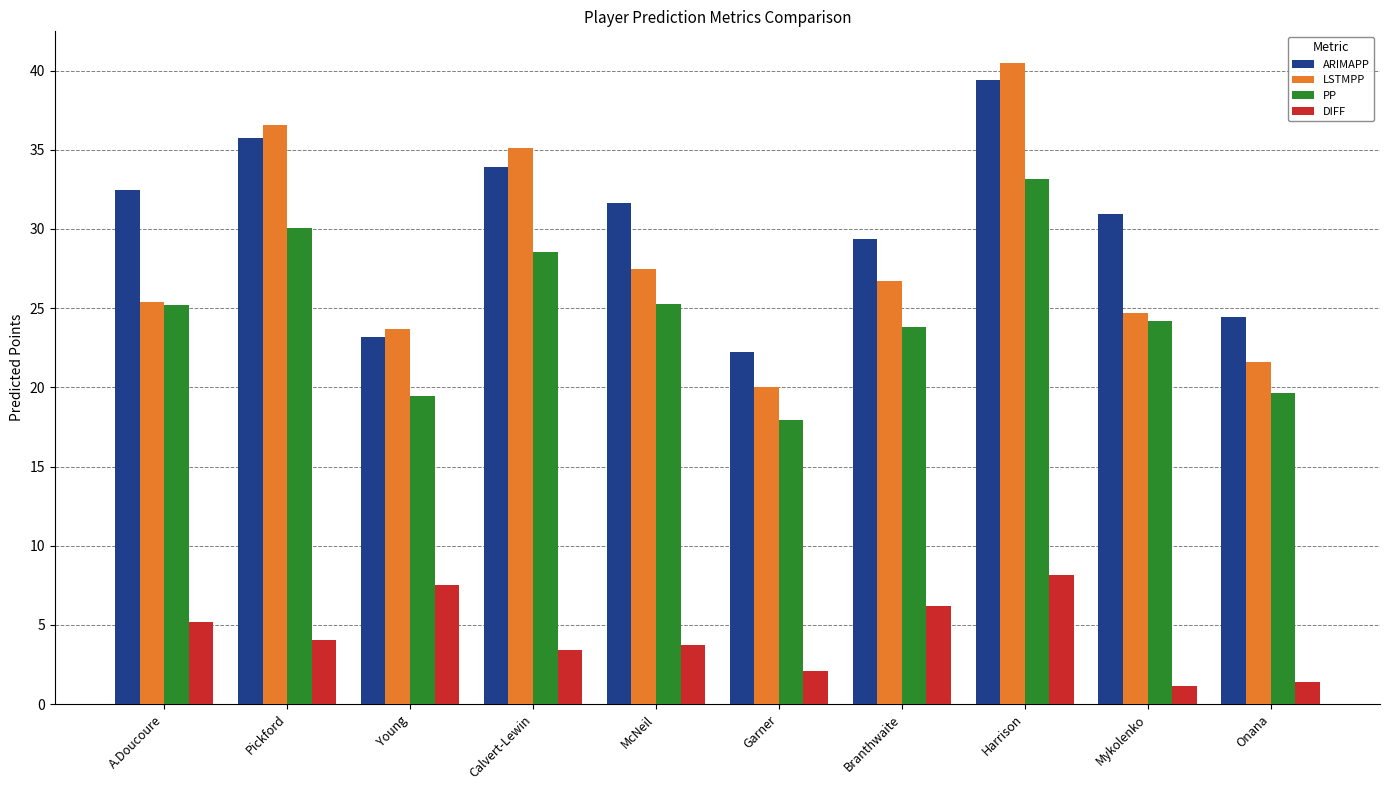

What is the minimum value shown in the chart?

1.2